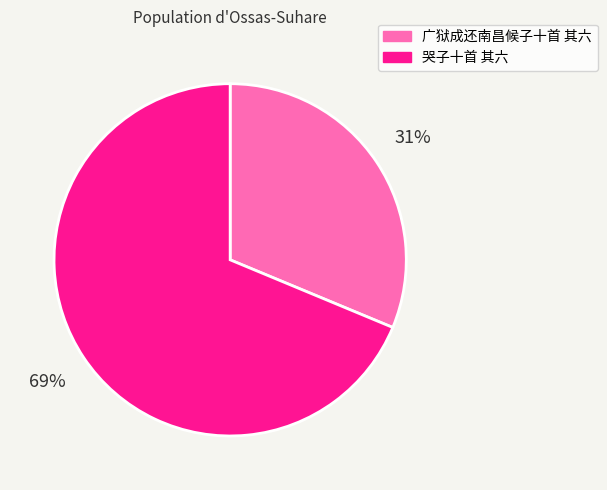

How many slices are in this pie chart?

2